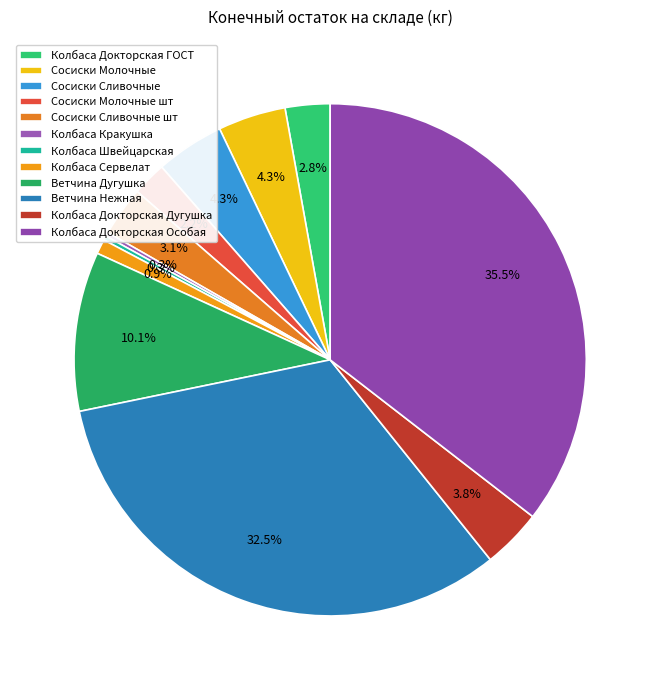

Which category has the biggest portion of the pie?

Колбаса Докторская Особая